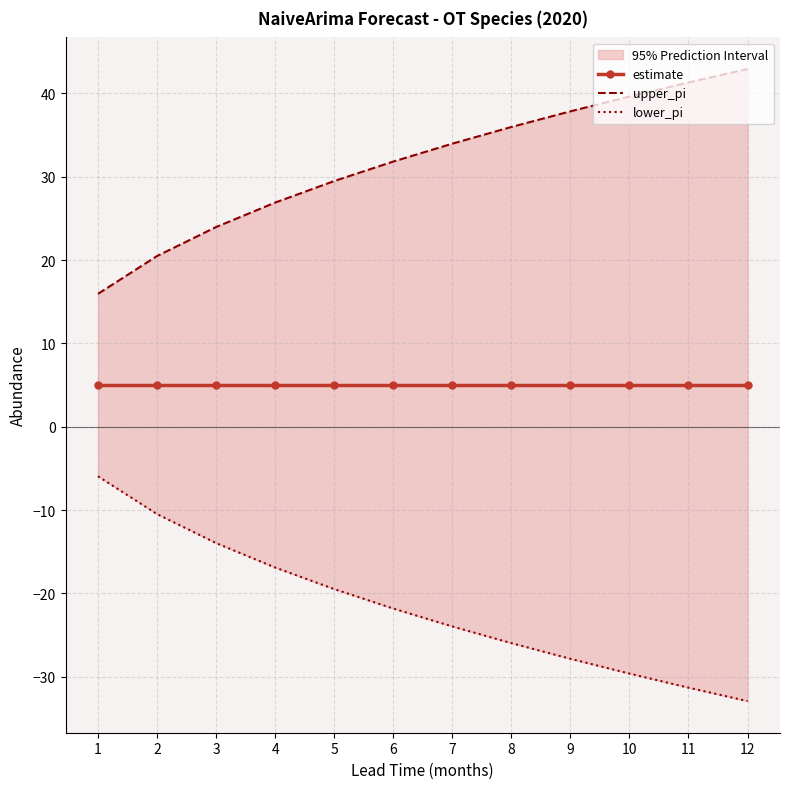

Does the chart have visible grid lines?

Yes